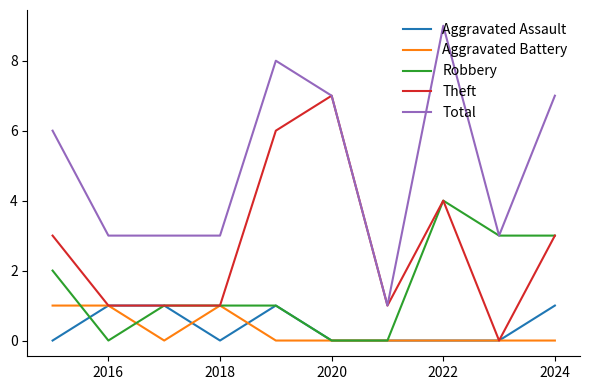

True or false: Aggravated Battery and Total intersect in this chart.

False